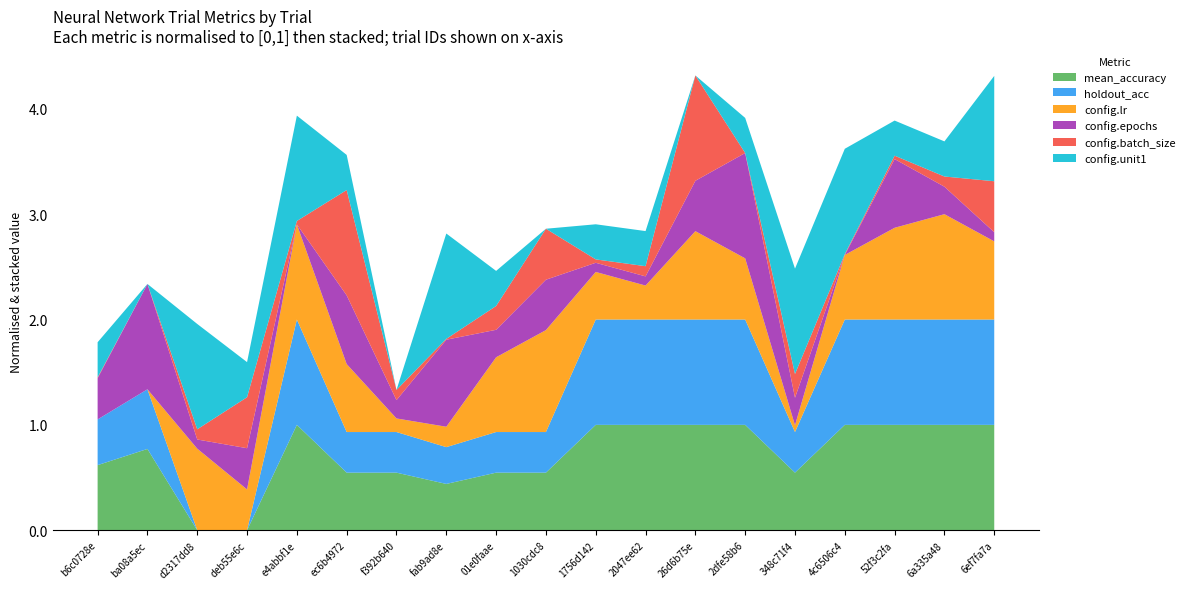

What are all the series names shown in the legend?

mean_accuracy, holdout_acc, config.lr, config.epochs, config.batch_size, config.unit1